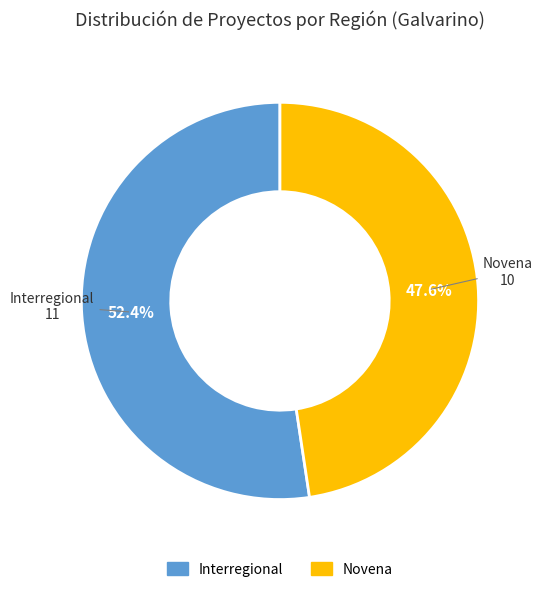

Which has a higher value, Novena or Interregional?

Interregional